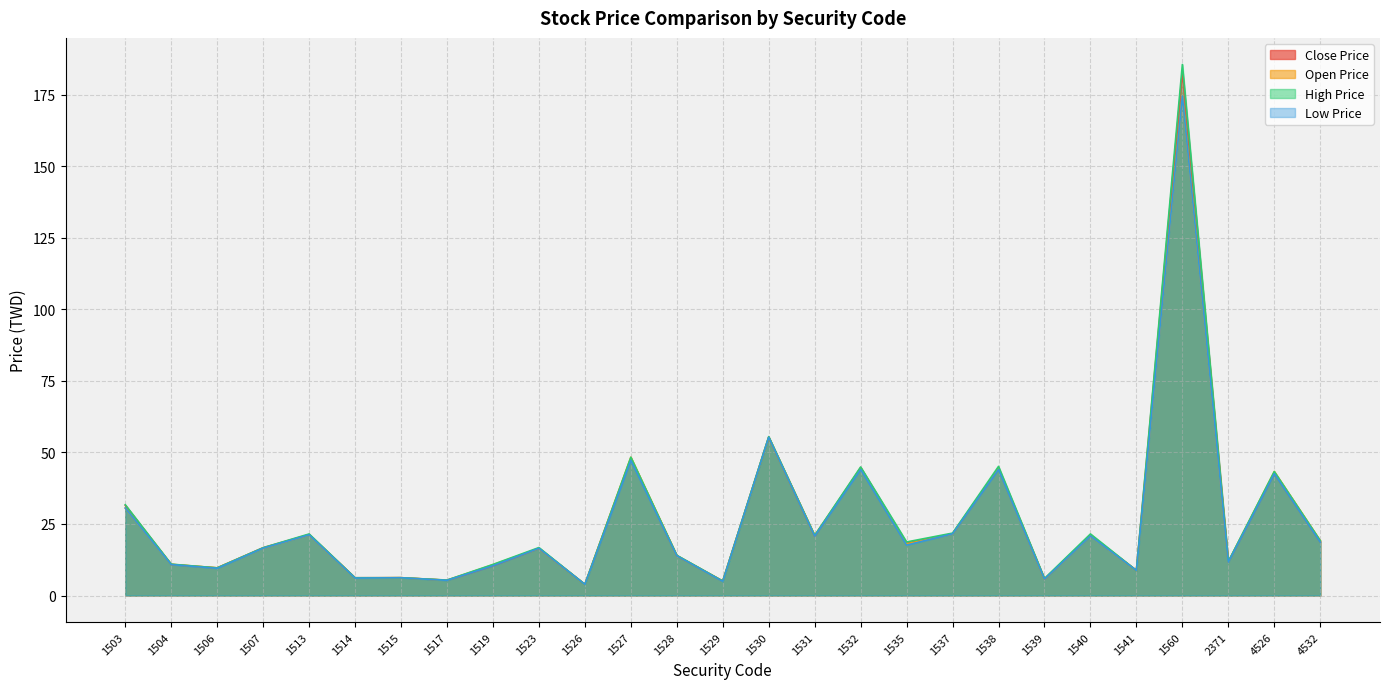

How many data points does each series have?

27